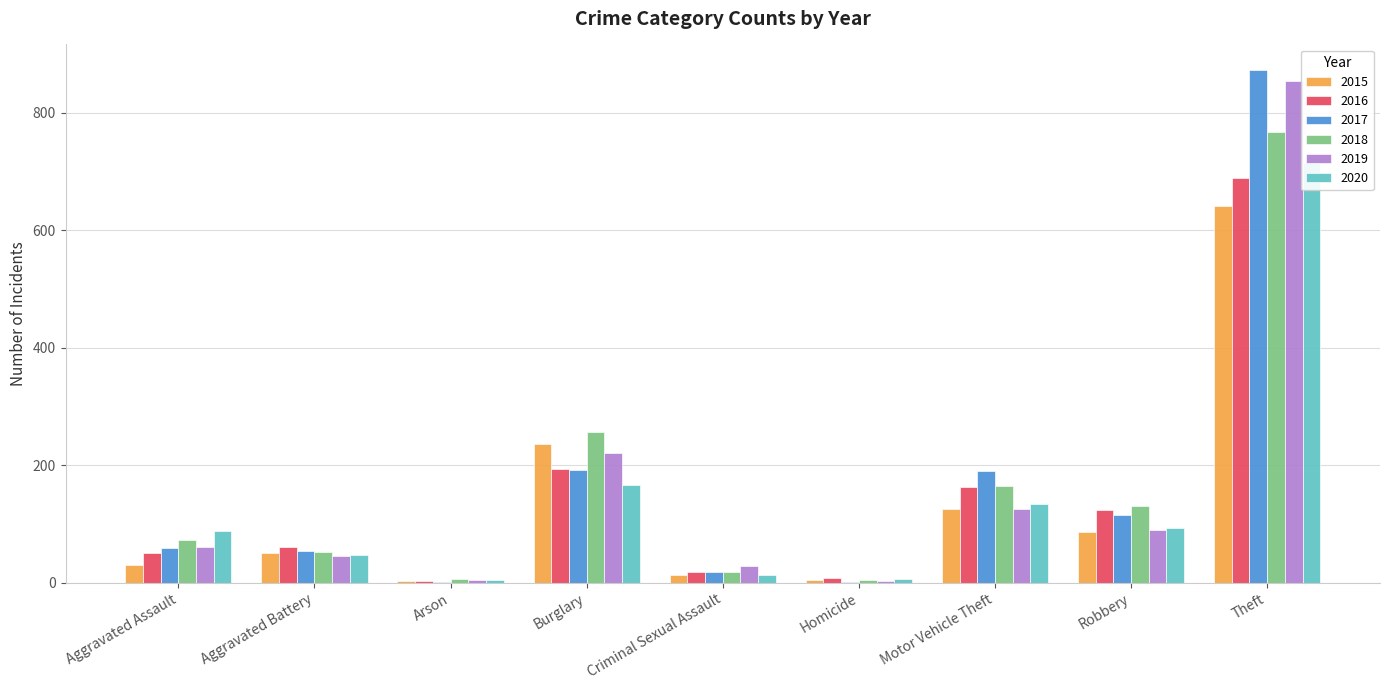

What is the total value across all series at Motor Vehicle Theft?

902